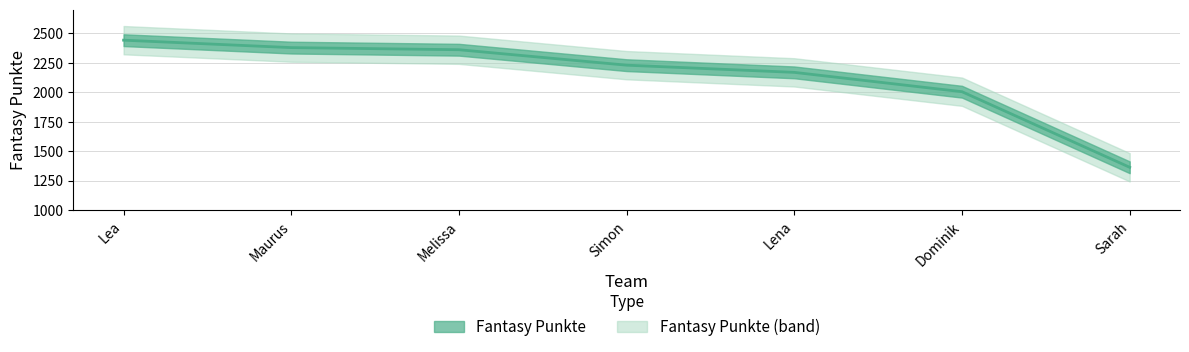

What is the average value?

2135